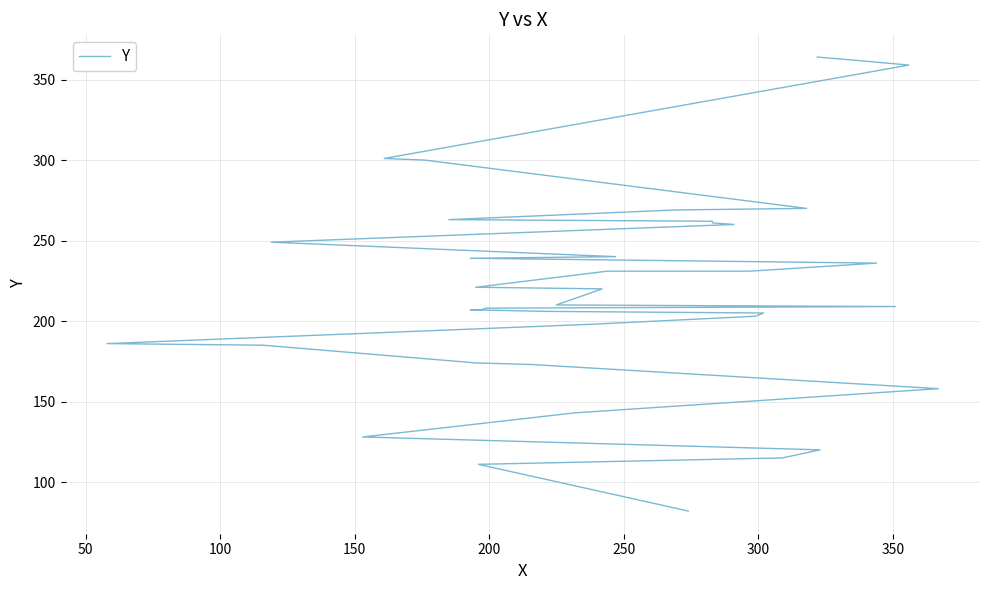

True or false: there are more than 2 points higher than both neighbors.

False